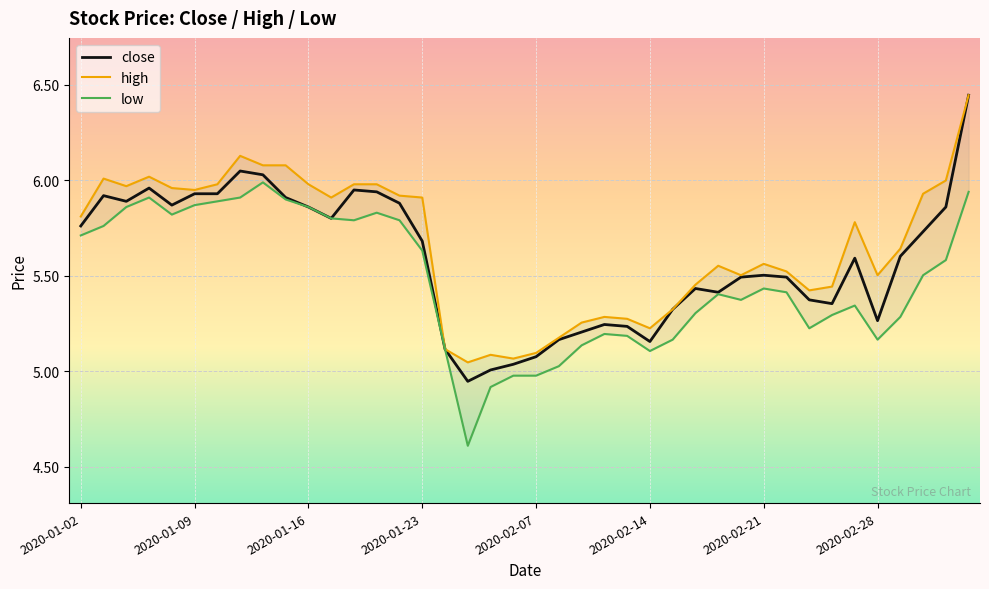

True or false: close has a value of 2.2 at 2020-02-21.

False